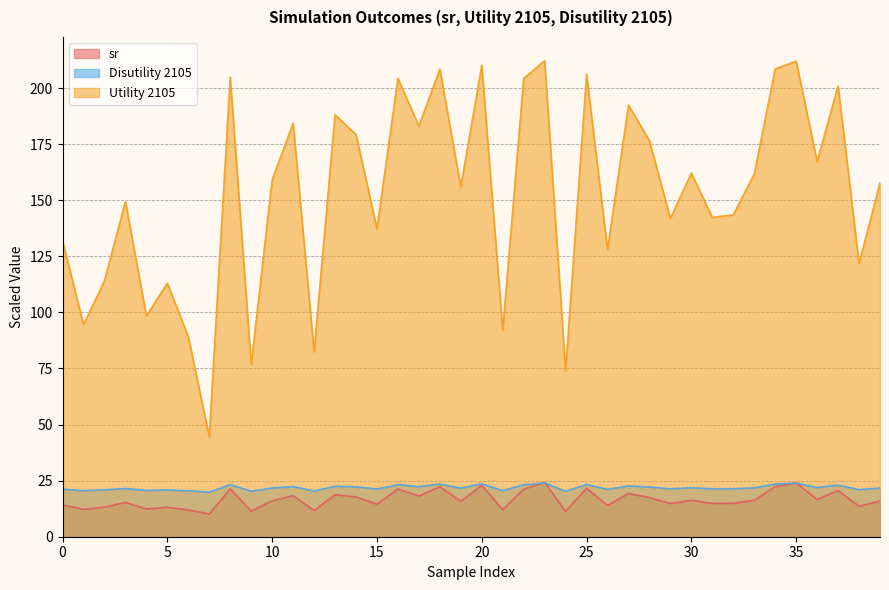

Does the chart display data point markers on the line(s)?

No